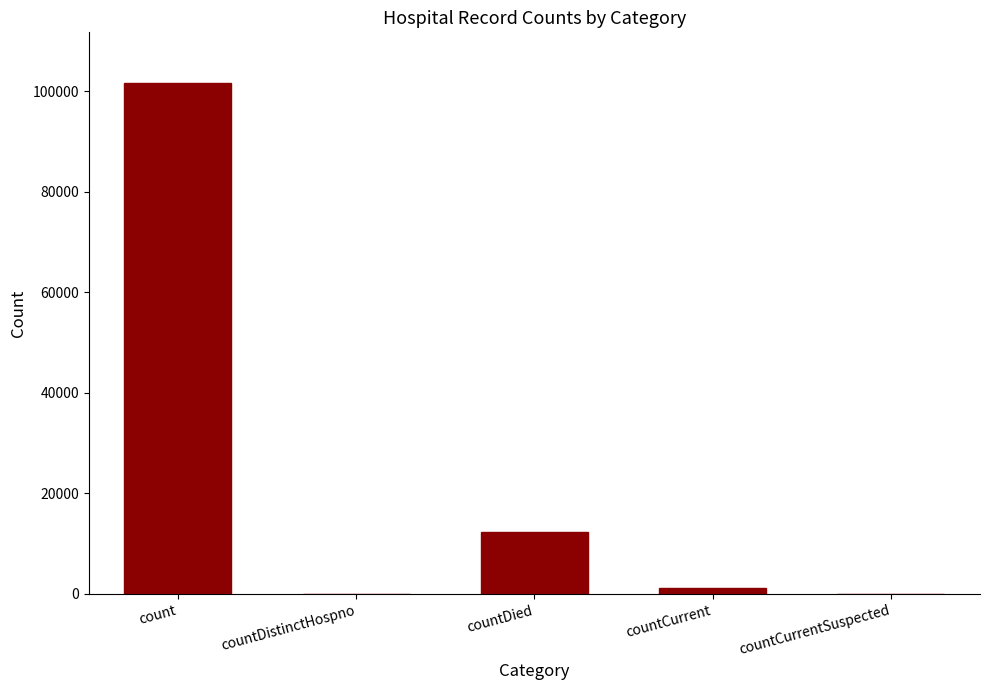

What is the greatest value displayed?

101596